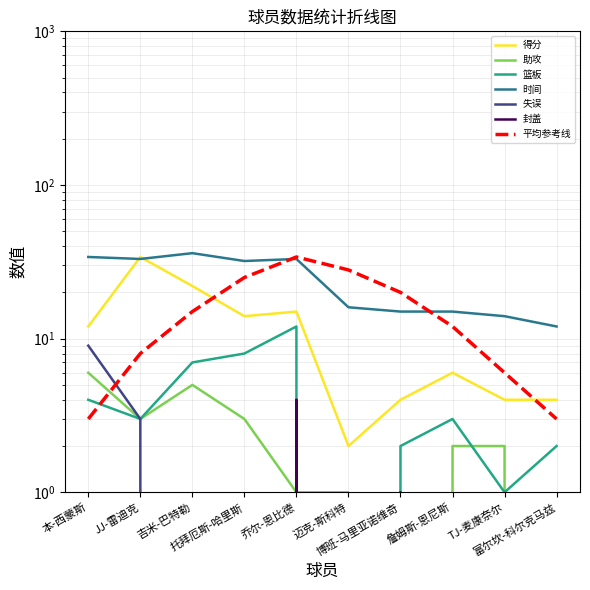

At how many categories does at least one series exceed 5?

10